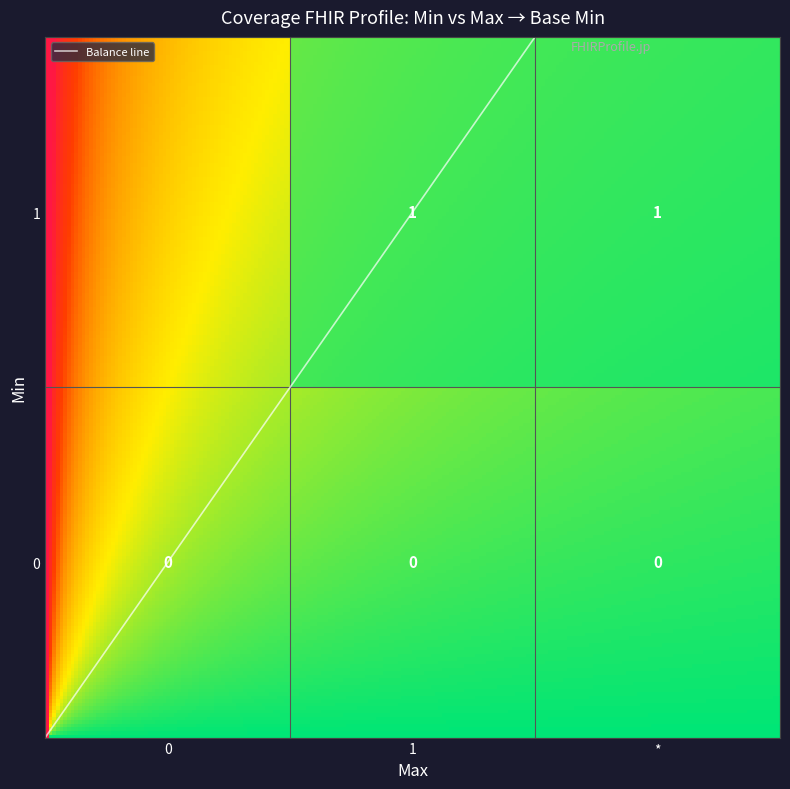

Reading left to right, extract all data points from this chart.

0: 0	0	0
1: 1	1	1